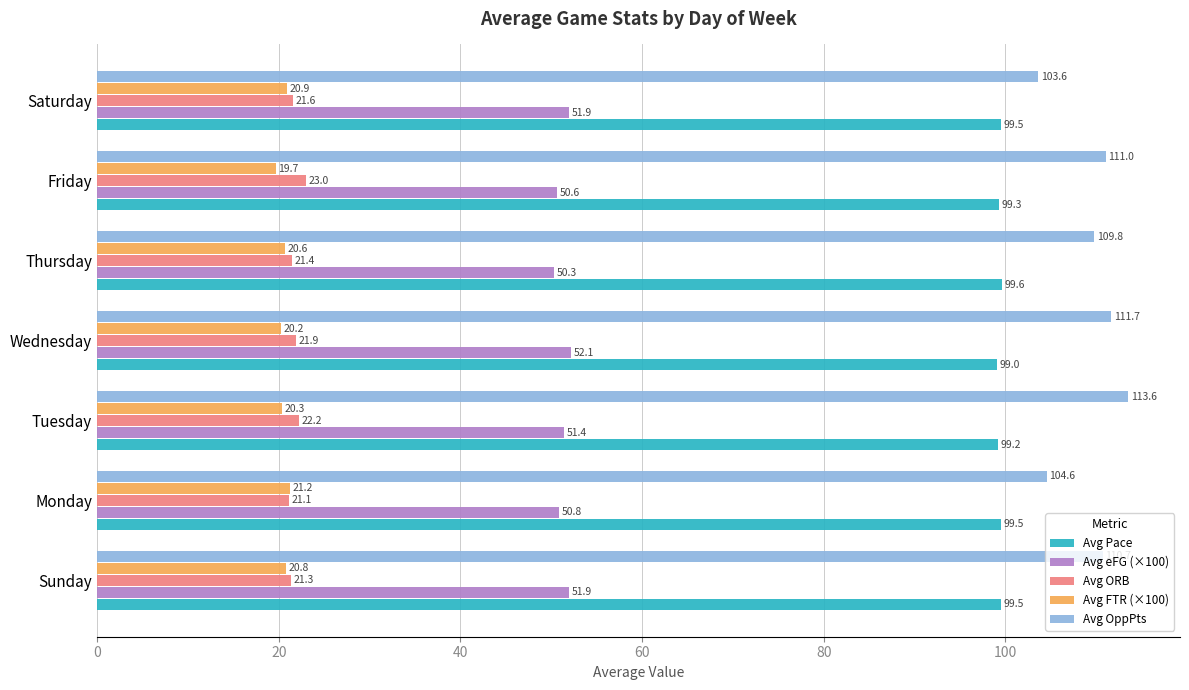

How many data points does each series have?

7